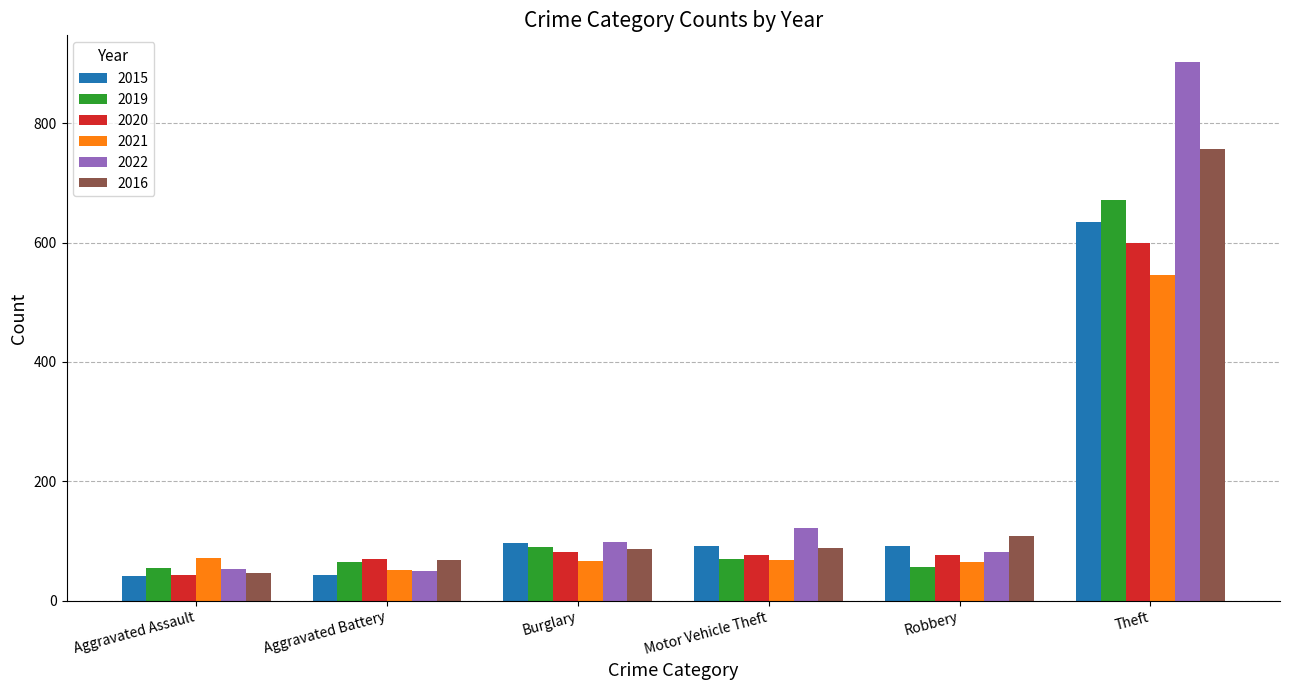

Are the bars grouped side by side (vs. stacked)?

Yes